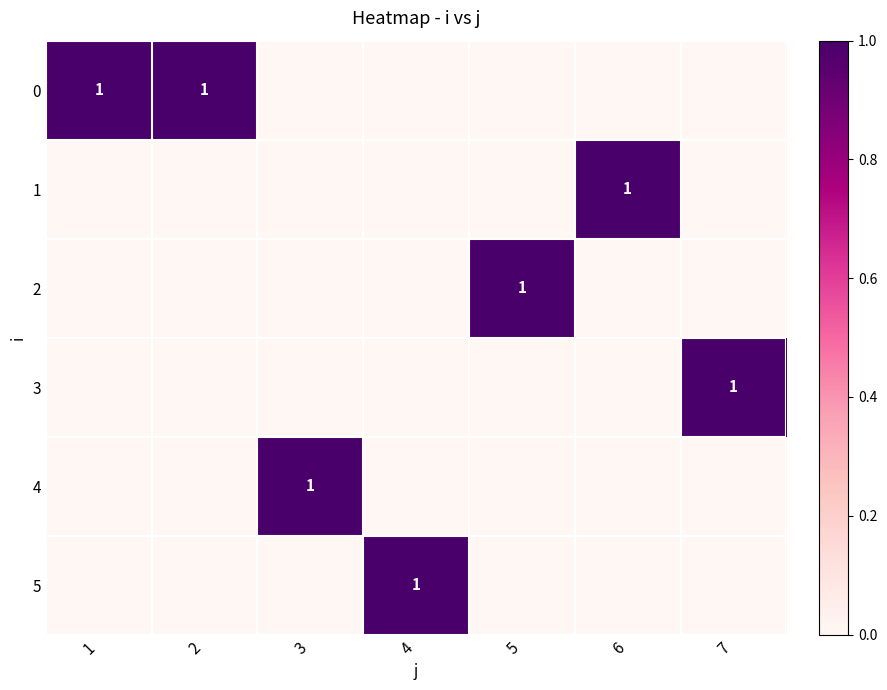

How many values in 4 are above zero?

1